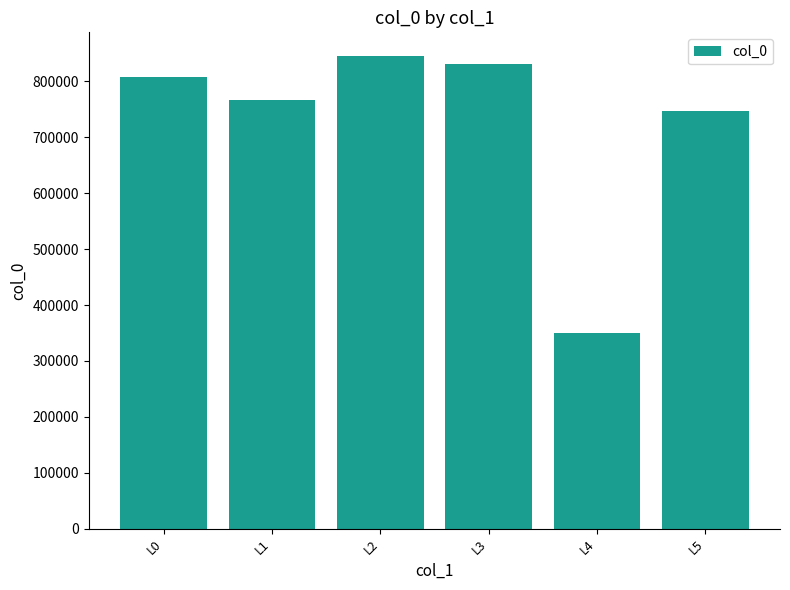

Reading left to right, transcribe all the data shown in this chart.

L0=807444	L1=766909	L2=845122	L3=830892	L4=350177	L5=745937